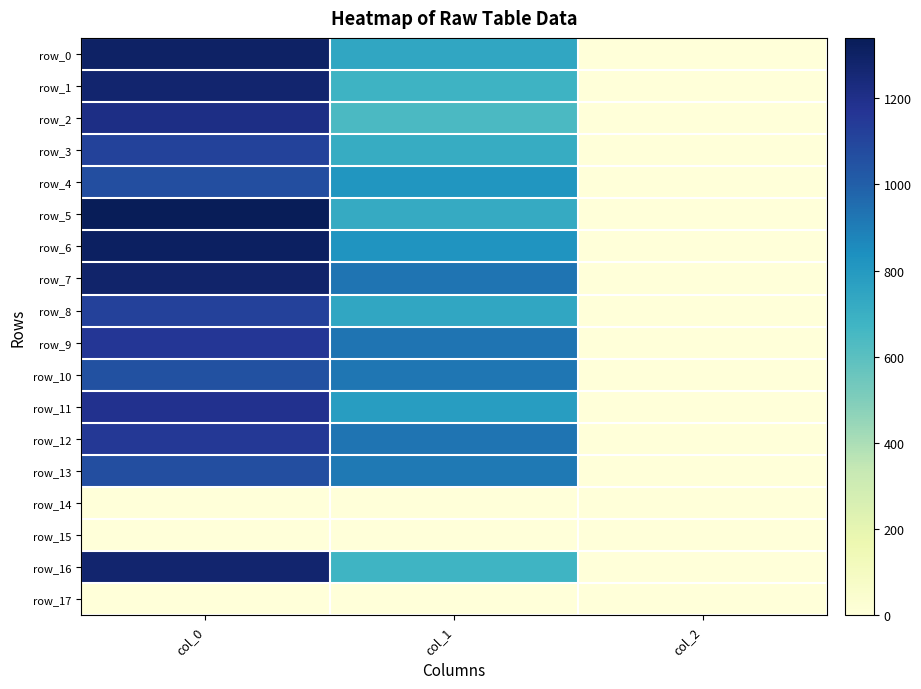

At which category does the chart reach its peak across all series?

col_0